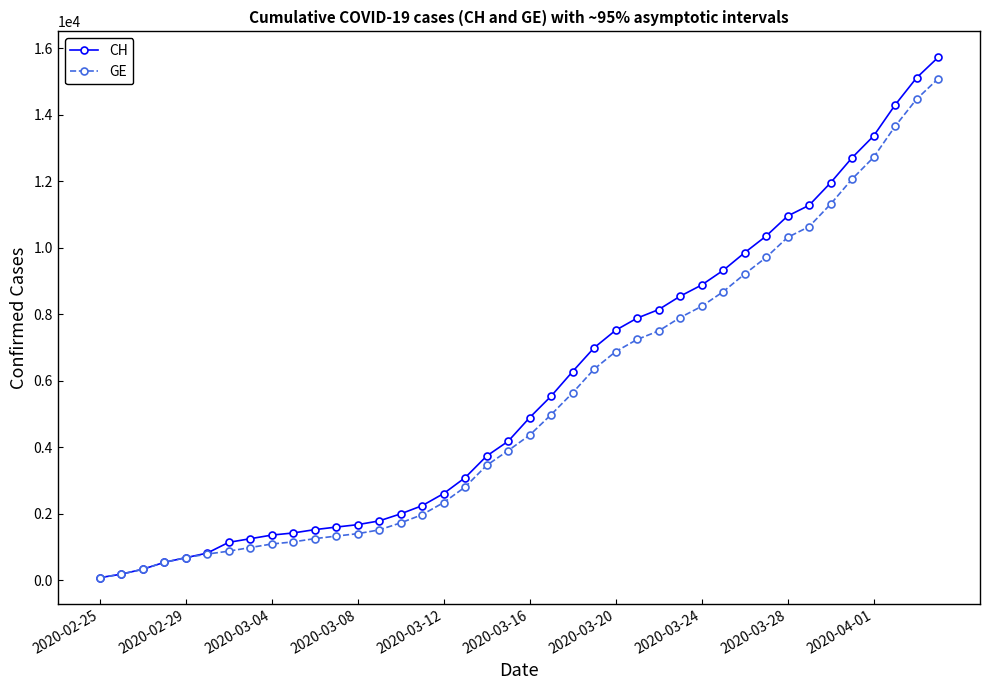

What is the sum of all CH values?

231583